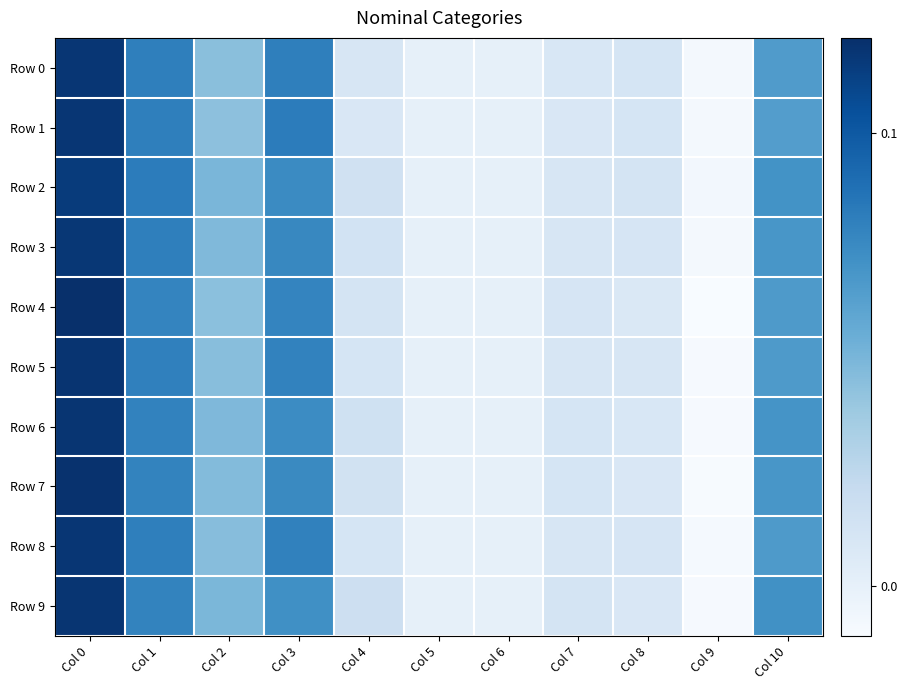

Which series has the largest total across all categories?

Row 2